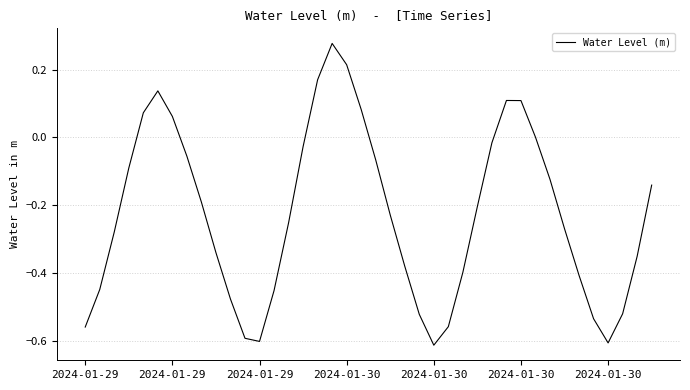

What is the difference between the maximum and minimum values?

0.9